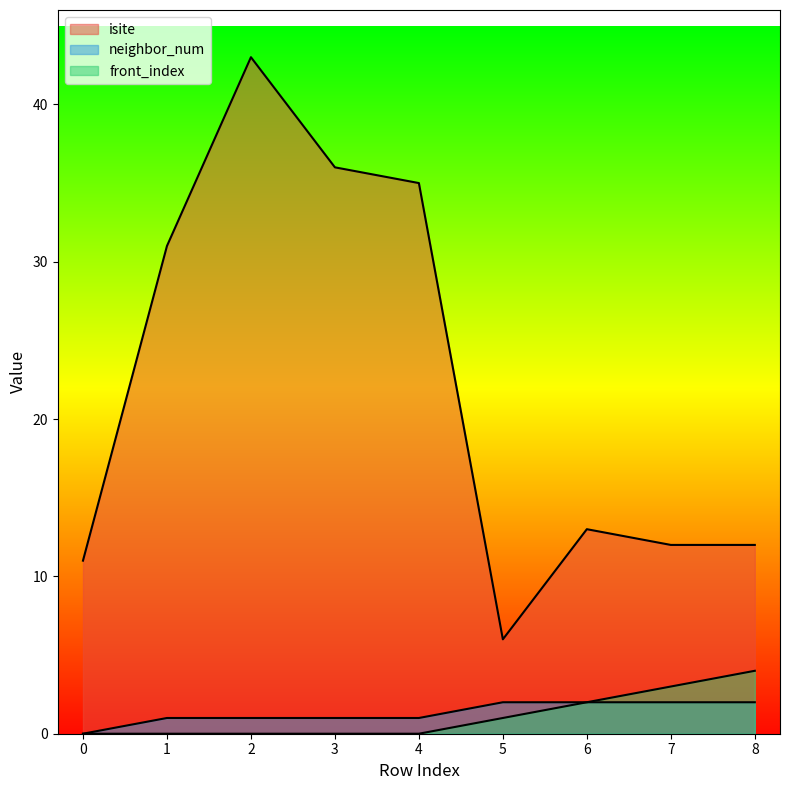

At which category is the sum across all series the highest?

2